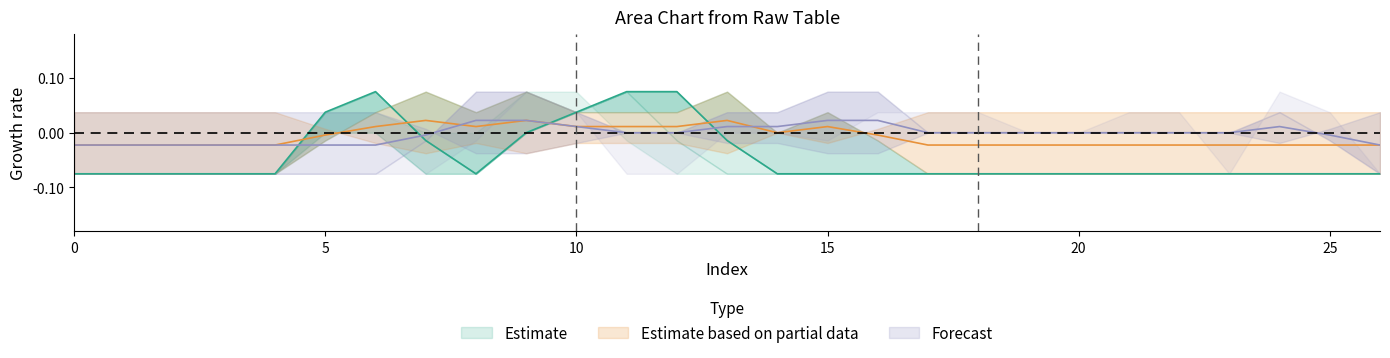

Reading left to right, extract all data points from this chart.

col_13: -0.1	-0.1	-0.1	-0.1	-0.1	0.0	0.1	-0.0	-0.1	0.0	0.0	0.1	0.1	-0.0	-0.1	-0.1	-0.1	-0.1	-0.1	-0.1	-0.1	-0.1	-0.1	-0.1	-0.1	-0.1	-0.1
col_14: -0.0	-0.0	-0.0	-0.0	-0.0	-0.0	0.0	0.0	0.0	0.0	0.0	0.0	0.0	0.0	0.0	0.0	-0.0	-0.0	-0.0	-0.0	-0.0	-0.0	-0.0	-0.0	-0.0	-0.0	-0.0
col_15: -0.0	-0.0	-0.0	-0.0	-0.0	-0.0	-0.0	-0.0	0.0	0.0	0.0	0.0	0.0	0.0	0.0	0.0	0.0	0.0	0.0	0.0	0.0	0.0	0.0	0.0	0.0	-0.0	-0.0